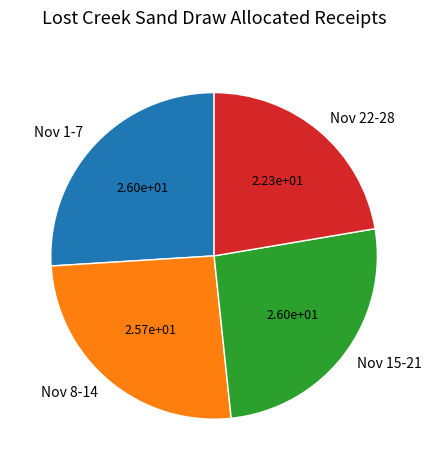

Count the number of slices in the pie.

4